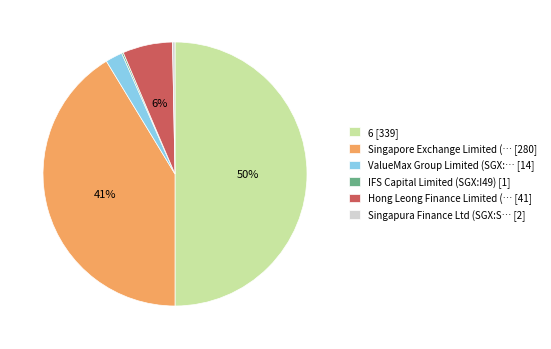

Is it true that ValueMax Group Limited (SGX:… [14] is 2% of the pie?

True